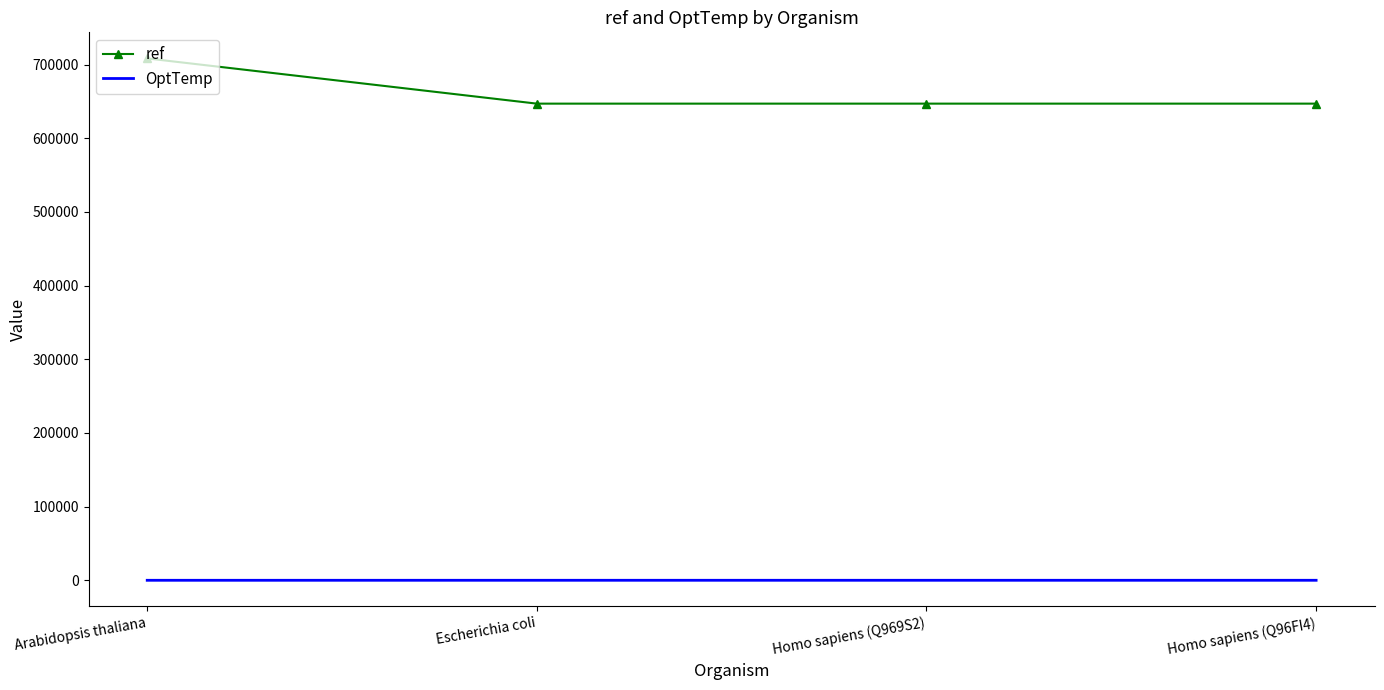

What is the sum of all OptTemp values?

133